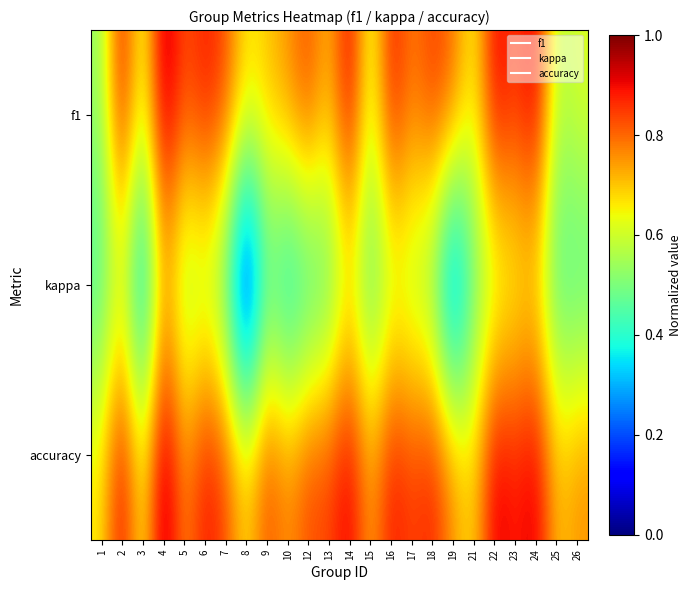

What is the difference between the highest and lowest values at 26?

0.3